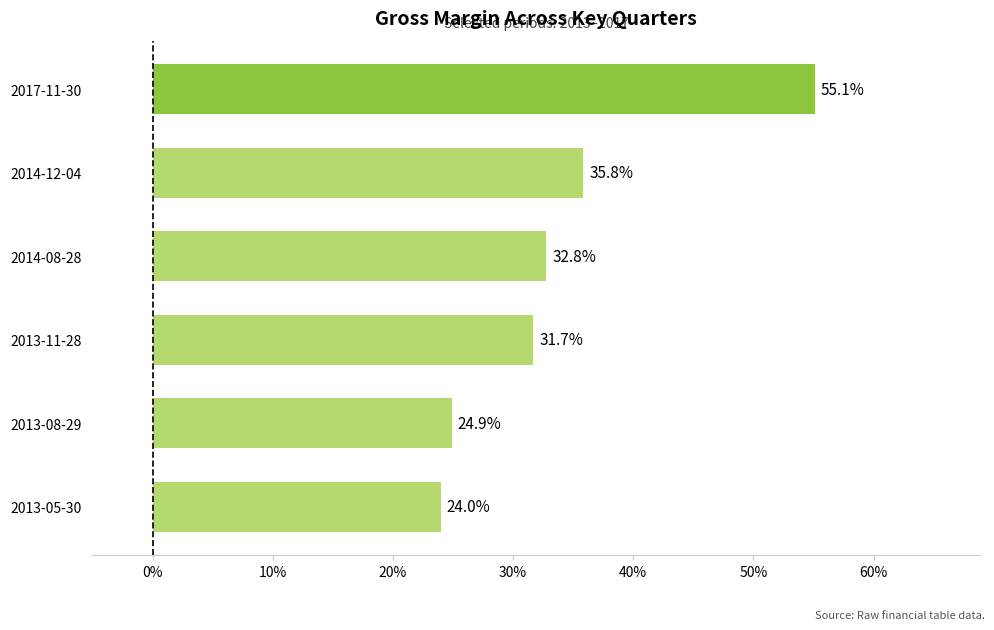

What is the minimum value shown in the chart?

0.2